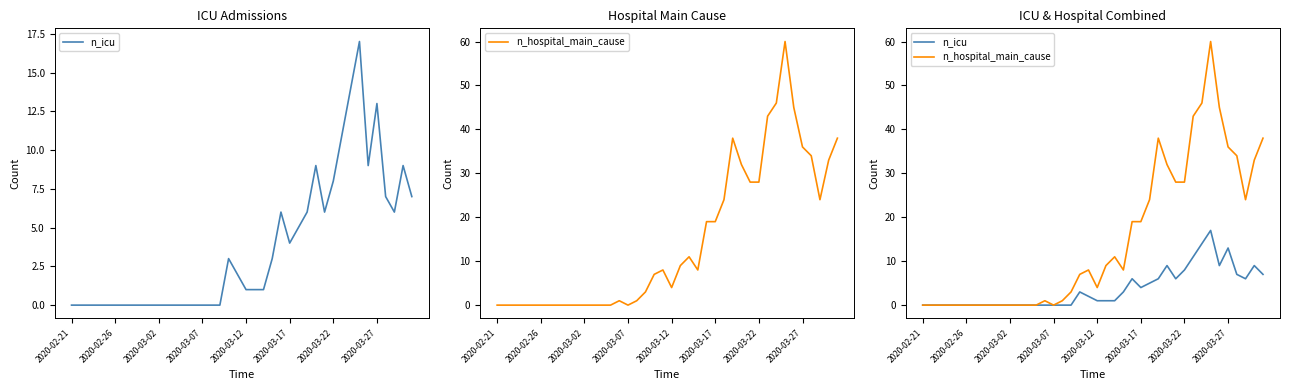

What is the sum of the n_icu values at 2020-03-17 and 2020-03-22?

12